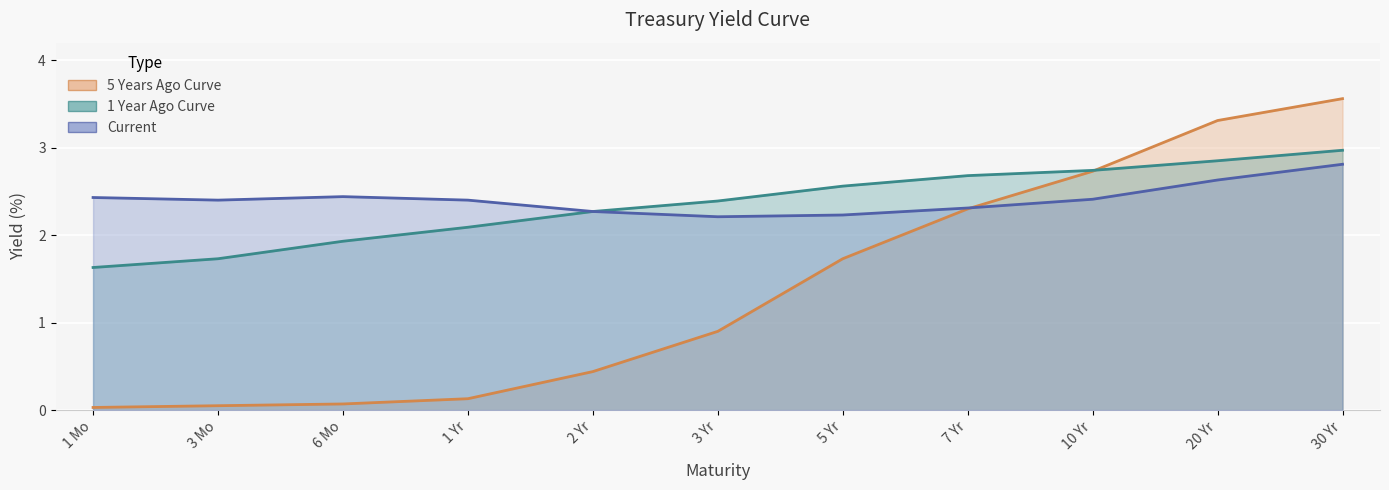

What is the sum of all Current values?

26.5